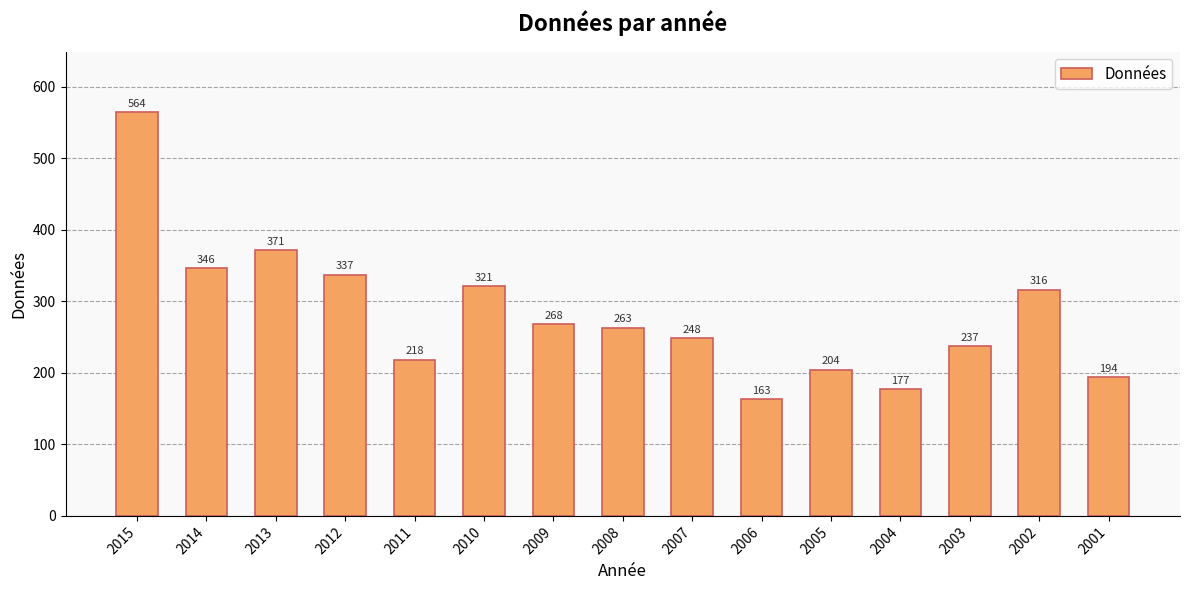

What is the difference between the maximum and minimum values?

401